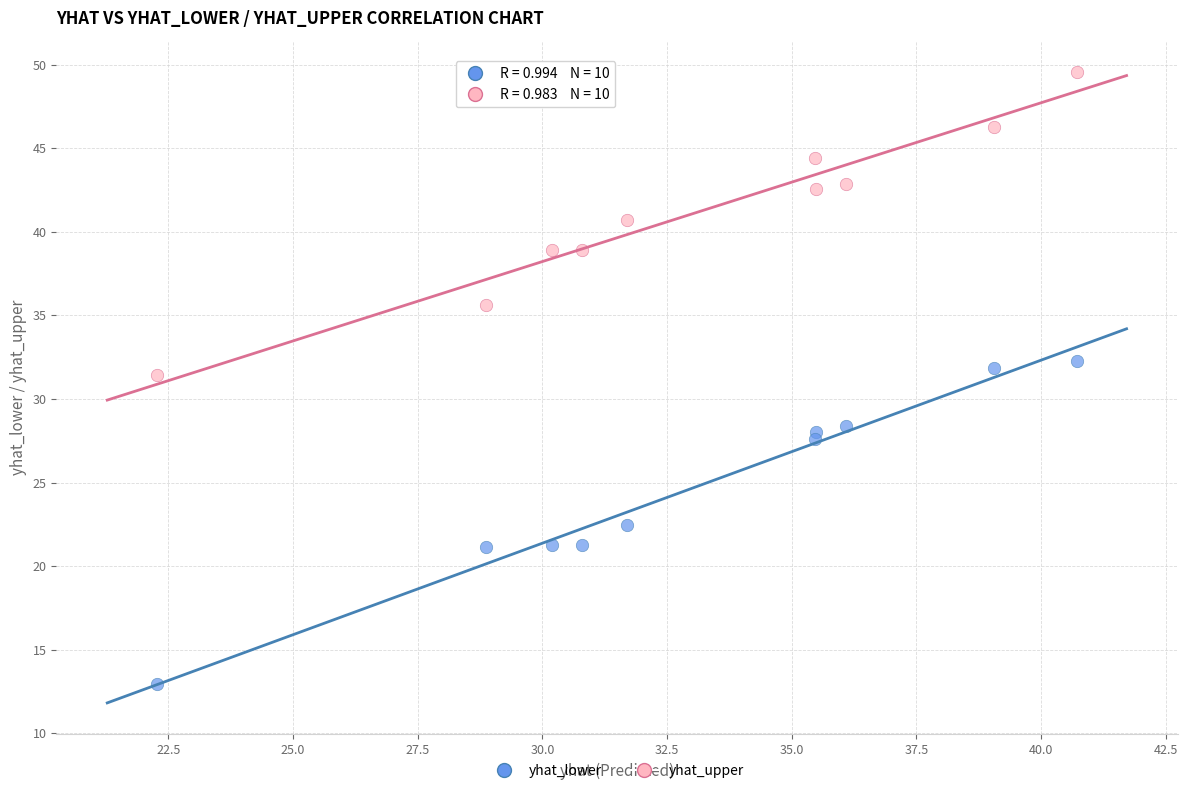

Which series reaches the maximum Y coordinate?

yhat_upper